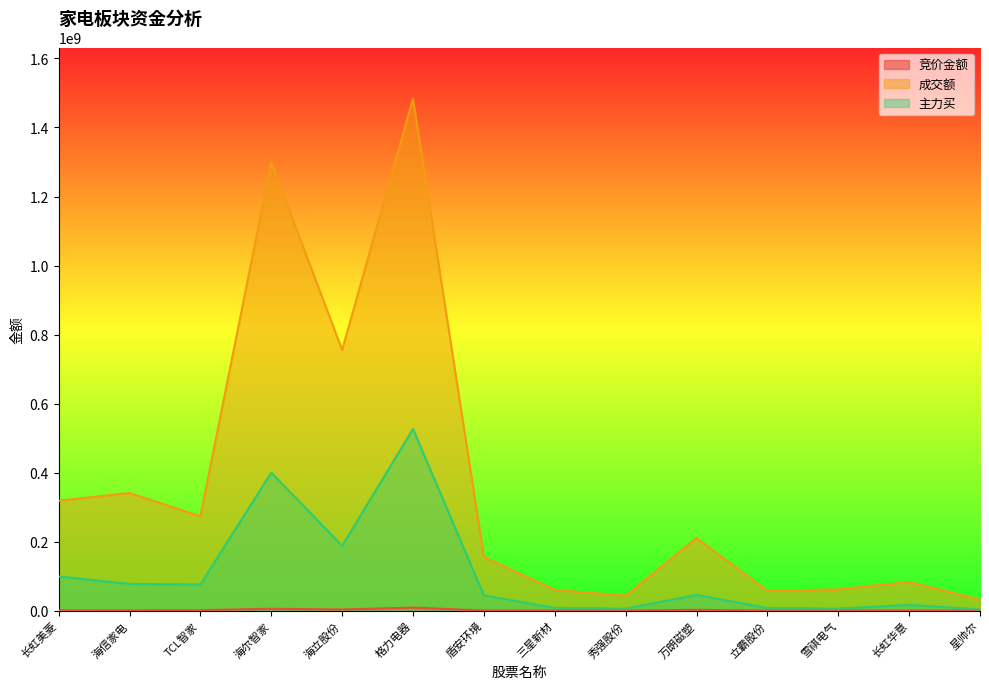

How many data points in 竞价金额 are less than 659020?

7